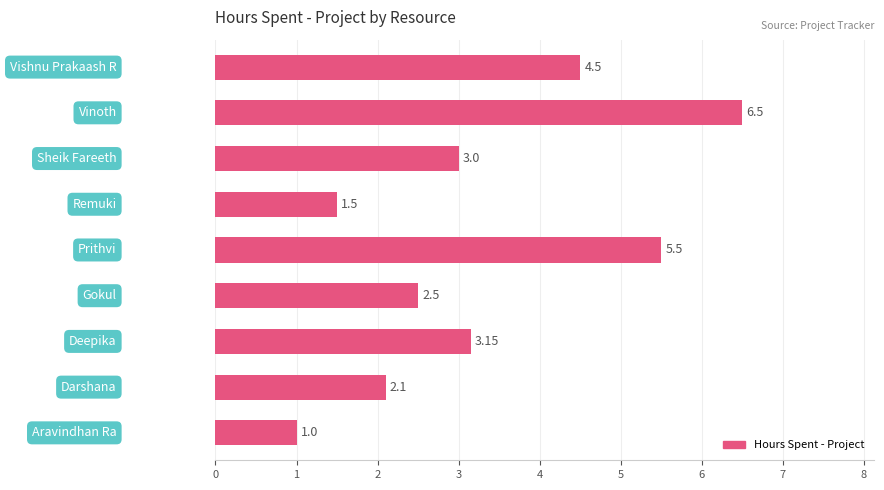

What is the maximum value shown in the chart?

6.5